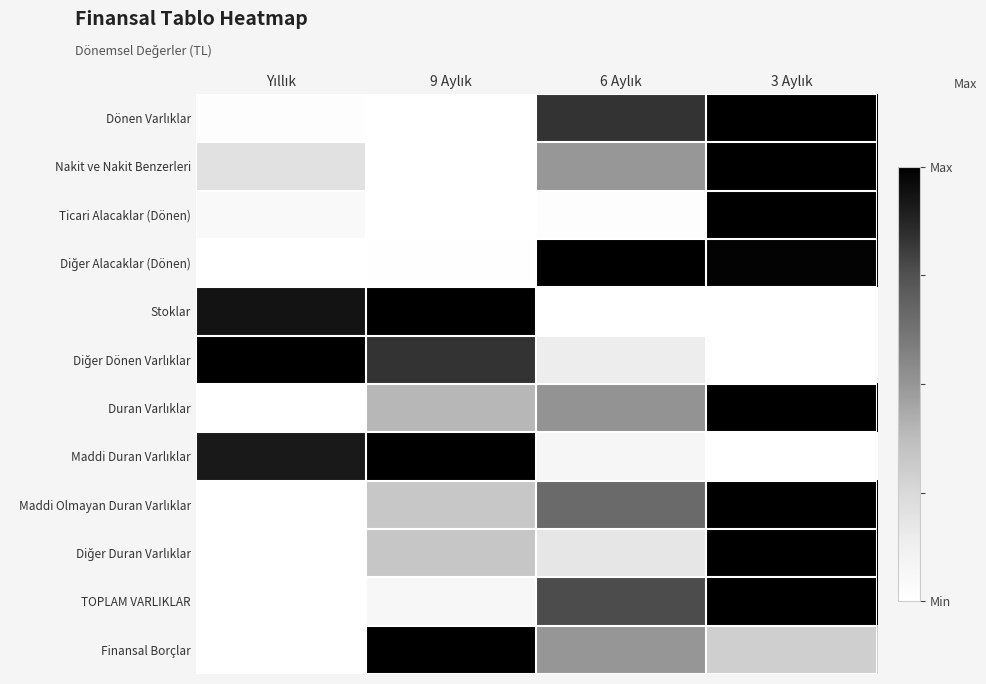

At 3 Aylık, list the series in order from largest to smallest.

Dönen Varlıklar, Nakit ve Nakit Benzerleri, Ticari Alacaklar (Dönen), Duran Varlıklar, Maddi Olmayan Duran Varlıklar, Diğer Duran Varlıklar, TOPLAM VARLIKLAR, Diğer Alacaklar (Dönen), Finansal Borçlar, Stoklar, Diğer Dönen Varlıklar, Maddi Duran Varlıklar